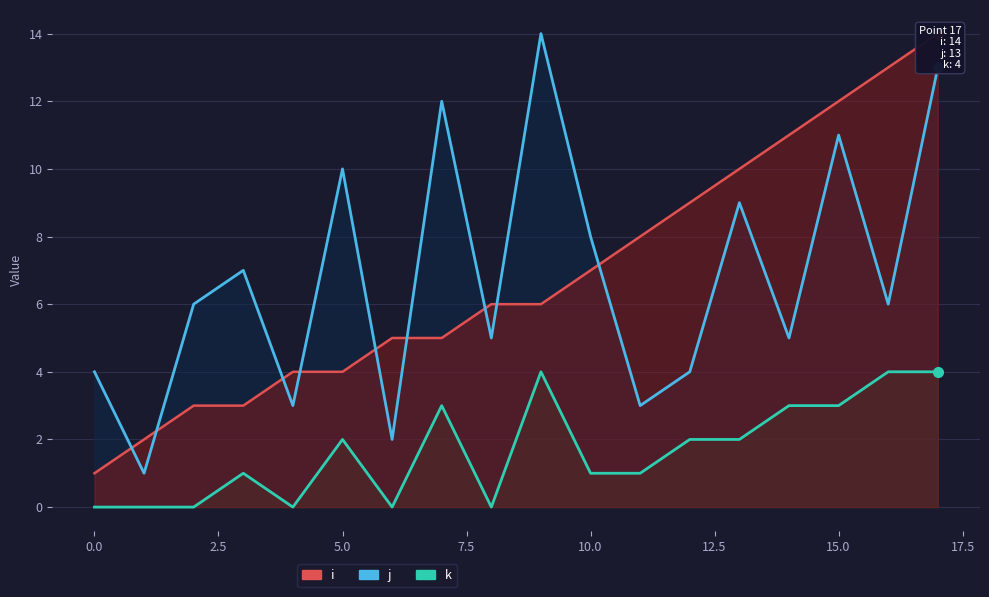

Which series has the largest range (max minus min)?

i